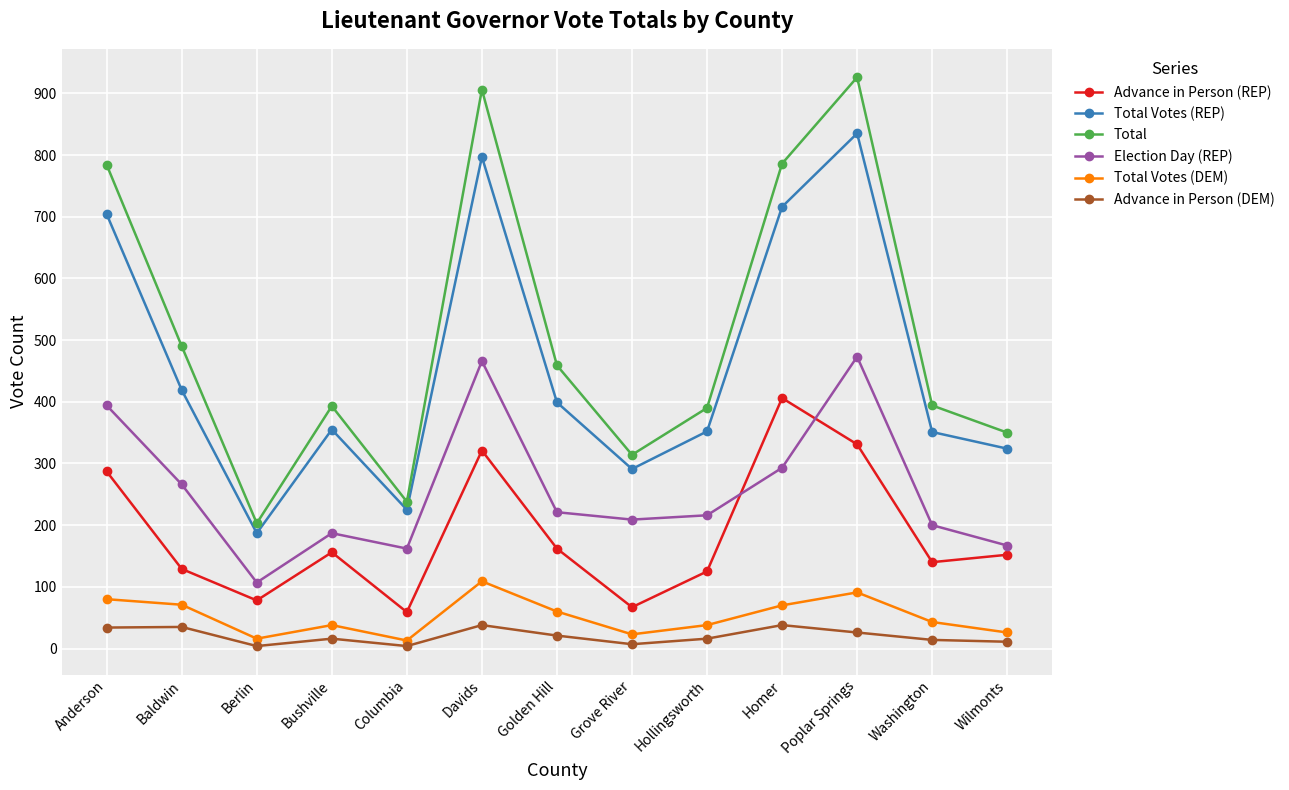

How many series are shown in this chart?

6